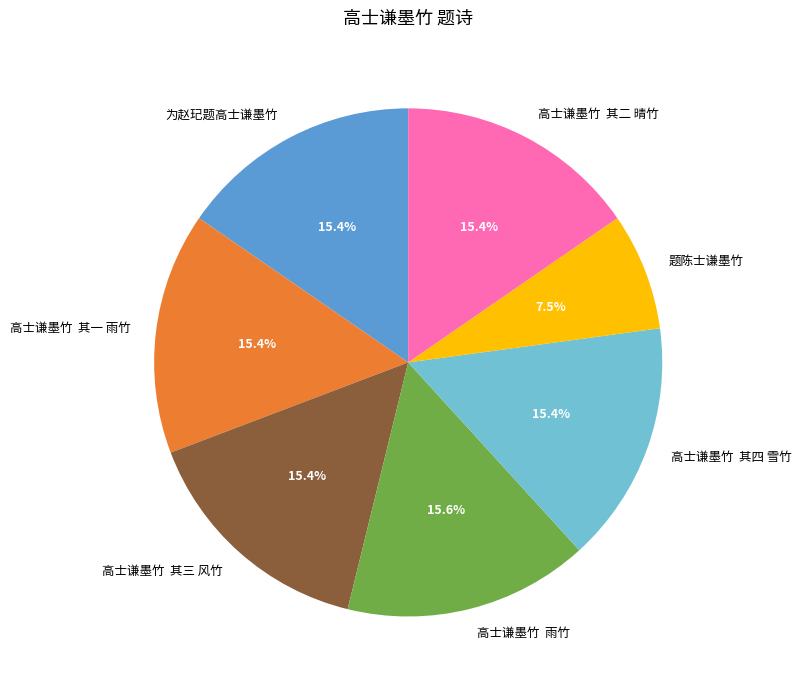

What is the total percentage of 高士谦墨竹 其三 风竹 and 高士谦墨竹 雨竹?

31.0%